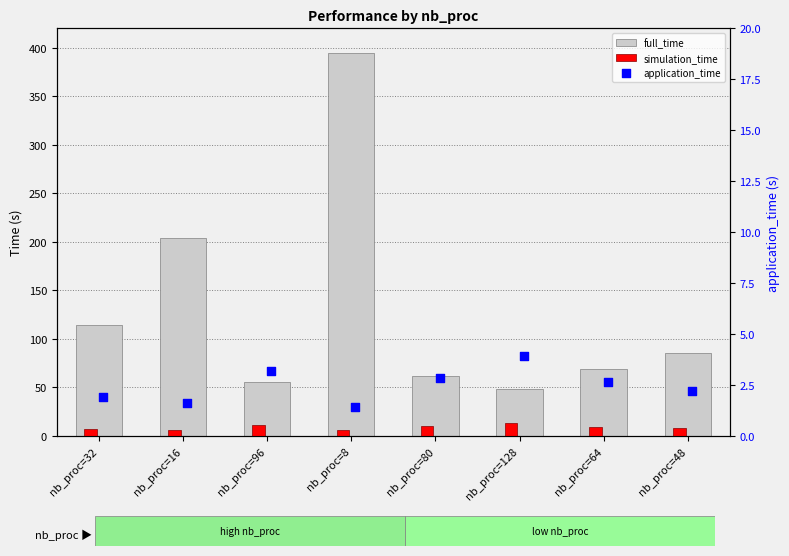

At how many categories does at least one series exceed 17?

8